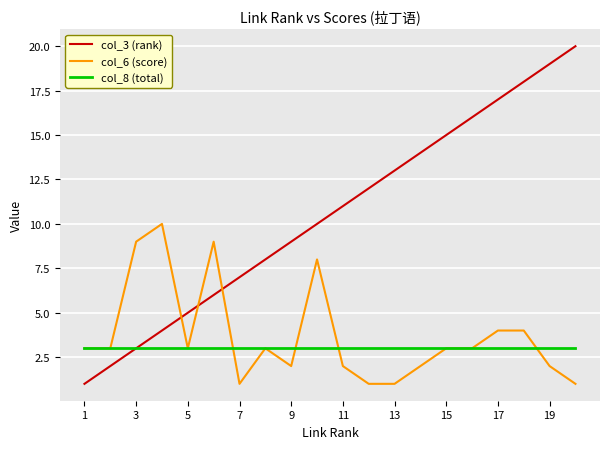

What is the maximum value shown in the chart?

20